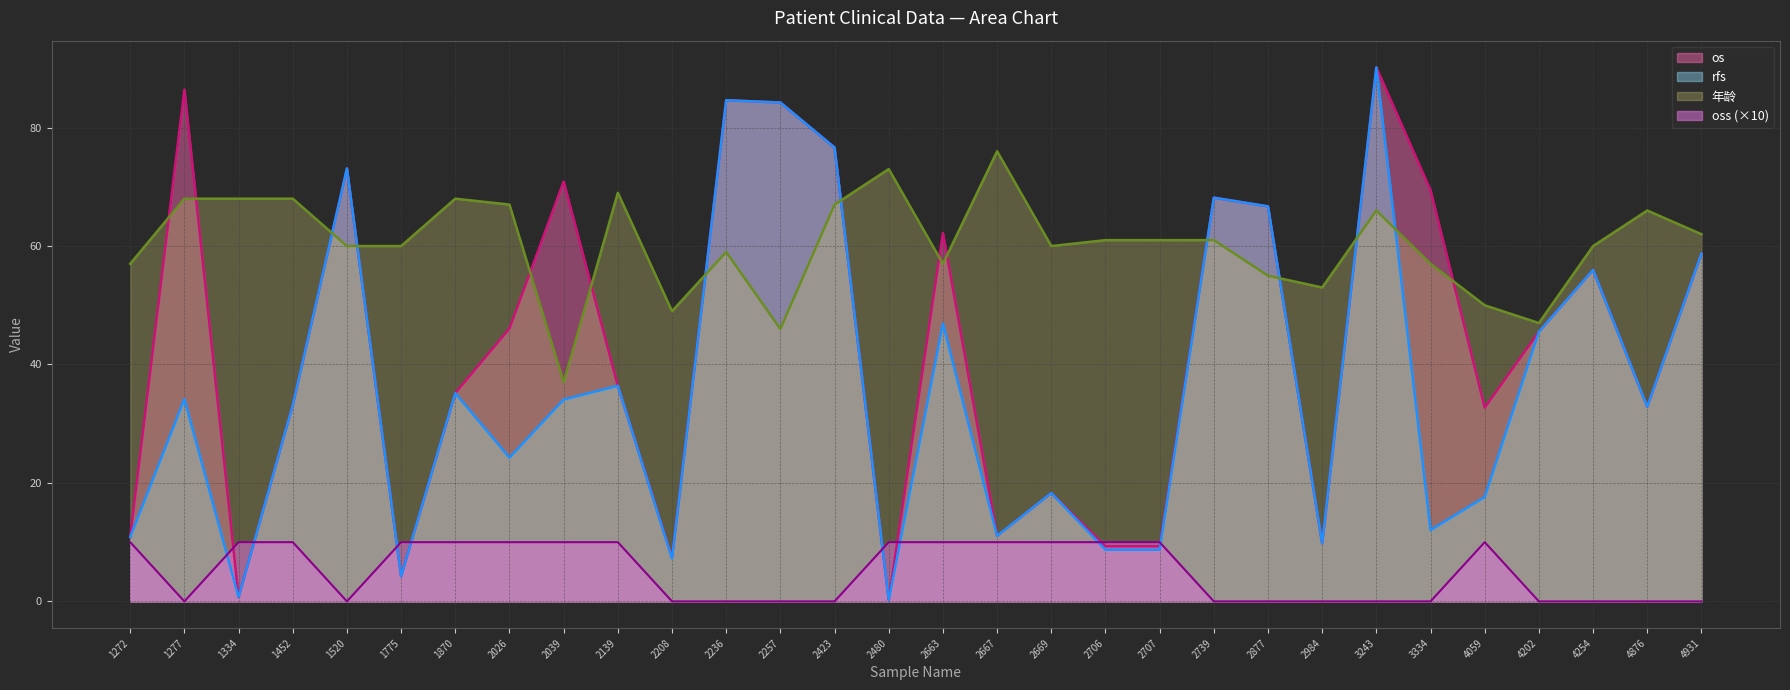

What is the maximum value shown in the chart?

90.2